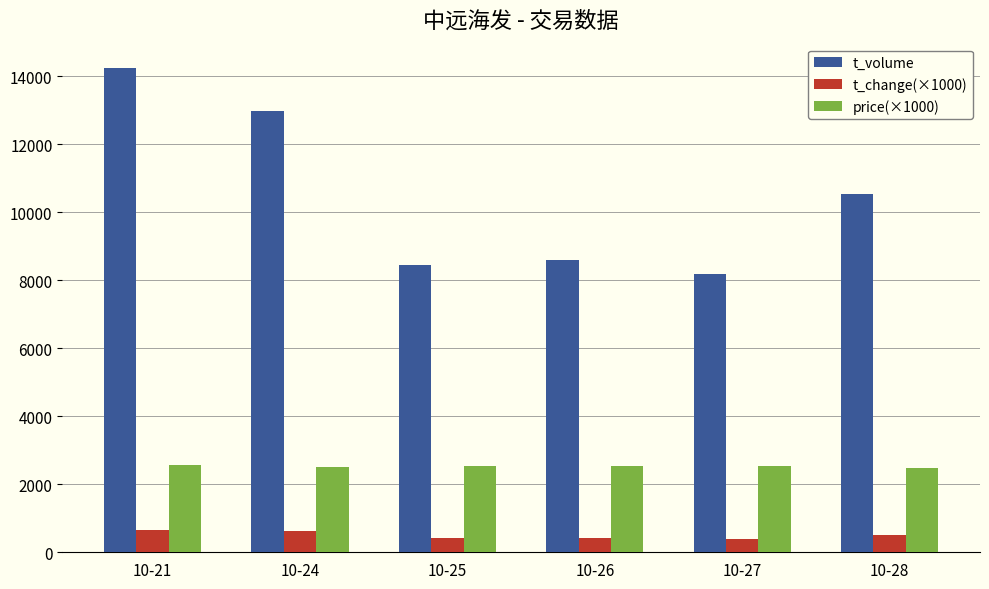

Which label corresponds to the largest value in the chart?

10-21